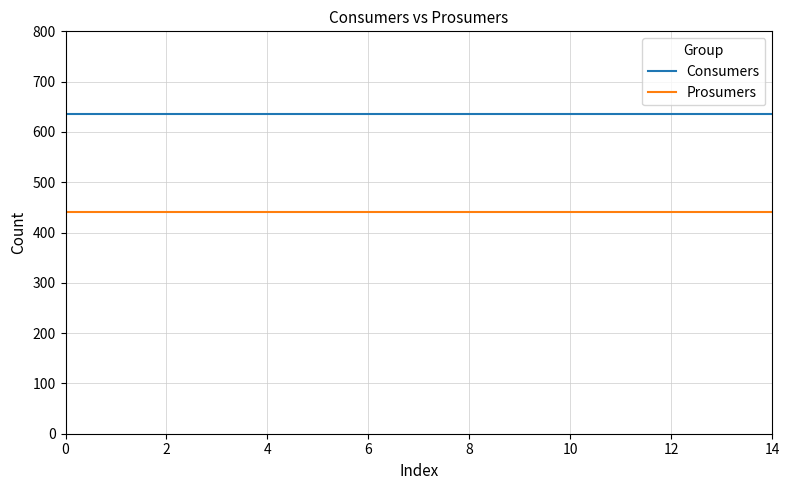

How many lines are shown in the chart?

2